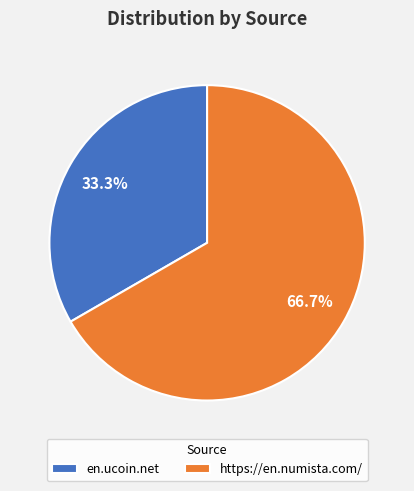

The en.ucoin.net slice represents 41% of the pie. True or false?

False